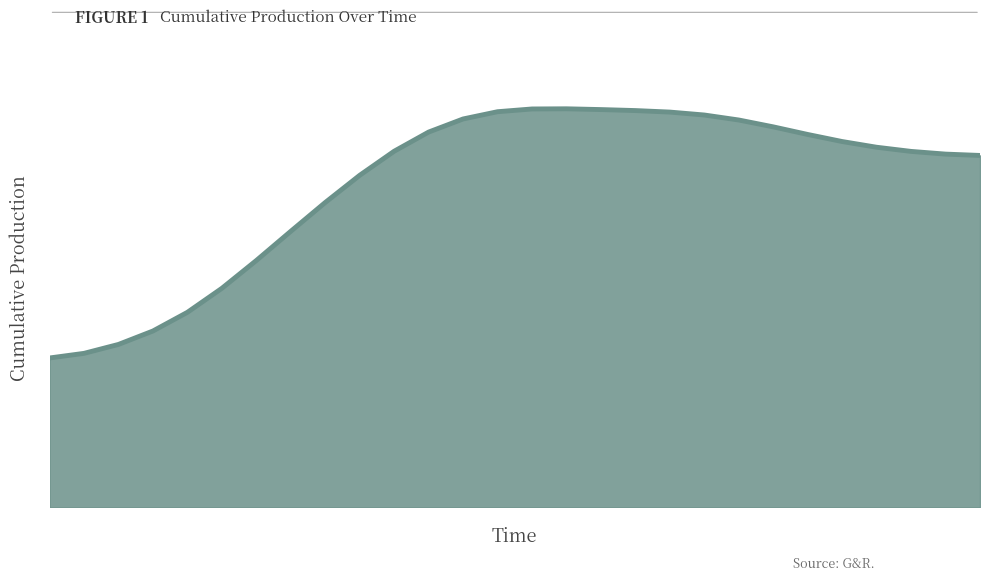

Reading left to right, list all the values displayed in this chart.

0=2682.4	1=2765.4	2=2925.7	3=3166.6	4=3501.8	5=3932.7	6=4431.5	7=4955.8	8=5472.8	9=5960.7	10=6392.8	11=6736.7	12=6971.9	13=7101.9	14=7151.3	15=7154.3	16=7140.4	17=7122.6	18=7095.4	19=7042.9	20=6953.2	21=6830.3	22=6693.7	23=6566.8	24=6464.3	25=6389.7	26=6341.2	27=6317.1